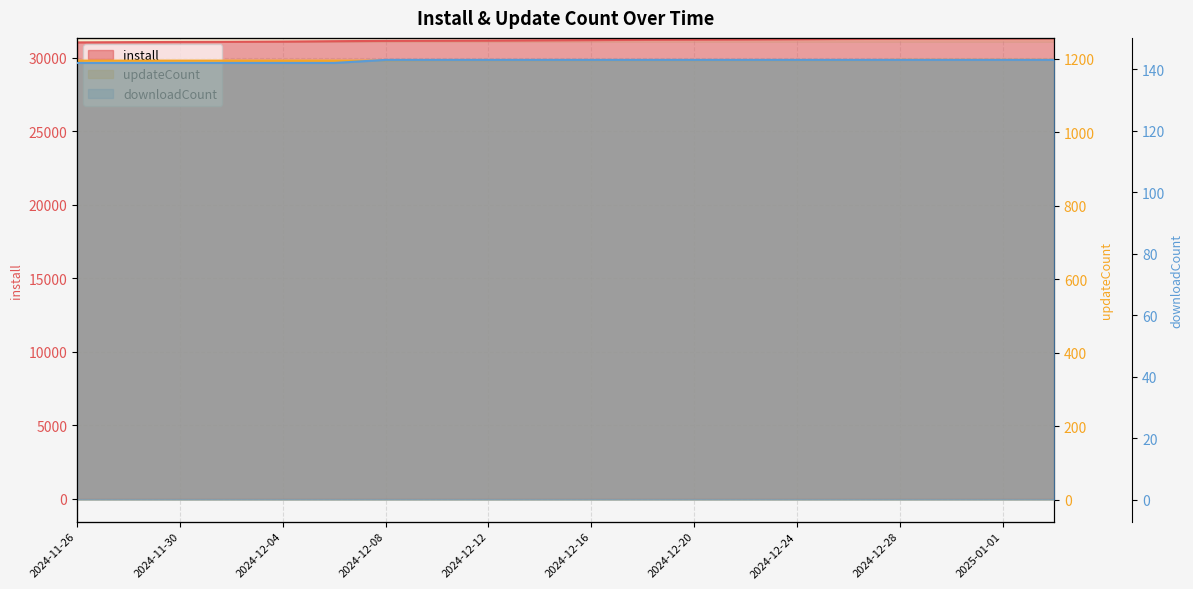

Reading right to left, extract all data points from this chart.

install: 2025-01-02=31325	2025-01-01=31313	2024-12-30=31302	2024-12-28=31293	2024-12-26=31272	2024-12-24=31255	2024-12-22=31238	2024-12-20=31226	2024-12-18=31210	2024-12-16=31191	2024-12-14=31176	2024-12-12=31159	2024-12-10=31147	2024-12-08=31137	2024-12-06=31117	2024-12-04=31092	2024-12-02=31076	2024-11-30=31066	2024-11-28=31051	2024-11-26=31033
updateCount: 2025-01-02=1197	2025-01-01=1197	2024-12-30=1197	2024-12-28=1197	2024-12-26=1196	2024-12-24=1196	2024-12-22=1196	2024-12-20=1196	2024-12-18=1196	2024-12-16=1196	2024-12-14=1196	2024-12-12=1196	2024-12-10=1196	2024-12-08=1195	2024-12-06=1195	2024-12-04=1195	2024-12-02=1195	2024-11-30=1195	2024-11-28=1195	2024-11-26=1195
downloadCount: 2025-01-02=143	2025-01-01=143	2024-12-30=143	2024-12-28=143	2024-12-26=143	2024-12-24=143	2024-12-22=143	2024-12-20=143	2024-12-18=143	2024-12-16=143	2024-12-14=143	2024-12-12=143	2024-12-10=143	2024-12-08=143	2024-12-06=142	2024-12-04=142	2024-12-02=142	2024-11-30=142	2024-11-28=142	2024-11-26=142